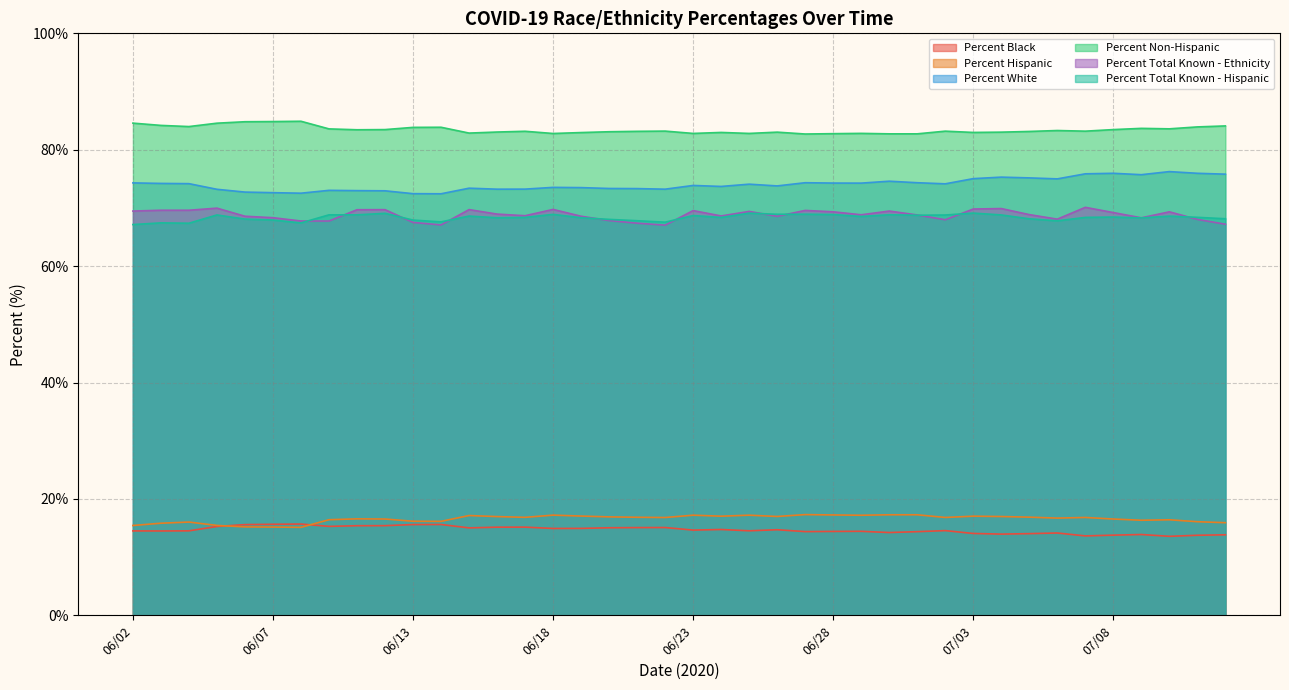

What is the greatest value displayed?

84.9